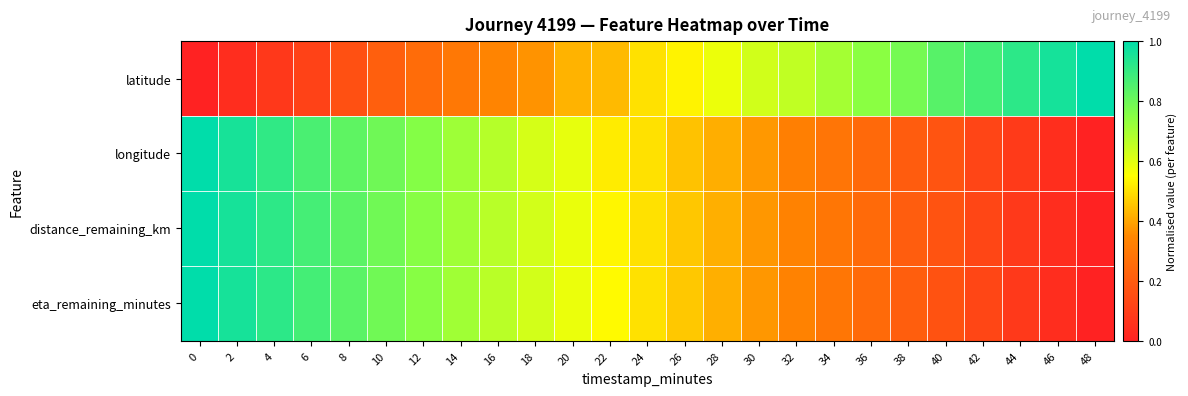

Reading left to right, list all the values displayed in this chart.

latitude: 0=0.0	2=0.0	4=0.1	6=0.1	8=0.2	10=0.2	12=0.3	14=0.3	16=0.3	18=0.4	20=0.4	22=0.4	24=0.5	26=0.5	28=0.6	30=0.6	32=0.7	34=0.7	36=0.7	38=0.8	40=0.8	42=0.9	44=0.9	46=1.0	48=1.0
longitude: 0=1.0	2=1.0	4=0.9	6=0.9	8=0.8	10=0.8	12=0.8	14=0.7	16=0.7	18=0.6	20=0.6	22=0.5	24=0.5	26=0.4	28=0.4	30=0.4	32=0.3	34=0.3	36=0.2	38=0.2	40=0.2	42=0.1	44=0.1	46=0.0	48=0.0
distance_remaining_km: 0=1.0	2=1.0	4=0.9	6=0.9	8=0.8	10=0.8	12=0.8	14=0.7	16=0.7	18=0.6	20=0.6	22=0.5	24=0.5	26=0.5	28=0.4	30=0.4	32=0.3	34=0.3	36=0.2	38=0.2	40=0.2	42=0.1	44=0.1	46=0.0	48=0.0
eta_remaining_minutes: 0=1.0	2=1.0	4=0.9	6=0.9	8=0.8	10=0.8	12=0.8	14=0.7	16=0.7	18=0.6	20=0.6	22=0.5	24=0.5	26=0.5	28=0.4	30=0.4	32=0.3	34=0.3	36=0.2	38=0.2	40=0.2	42=0.1	44=0.1	46=0.0	48=0.0